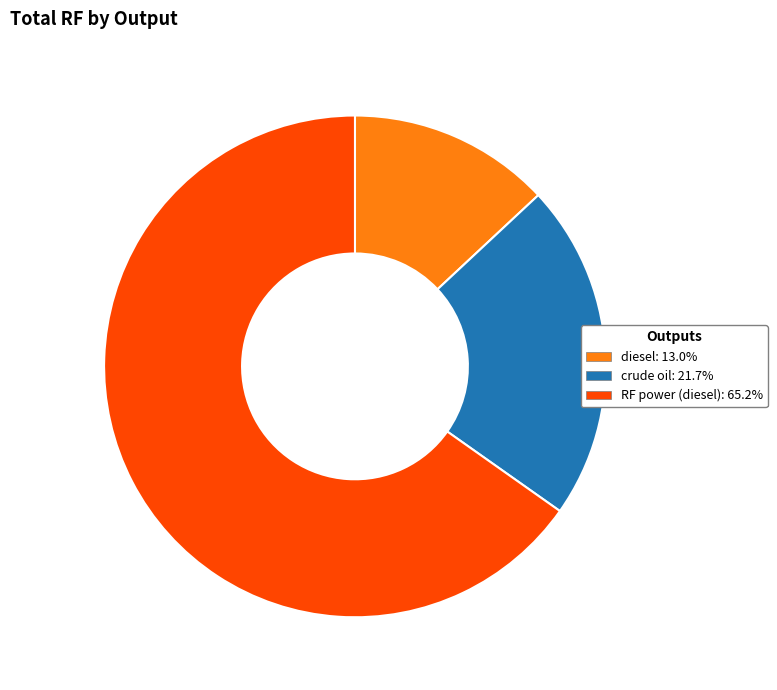

What is the smallest slice in the pie chart?

diesel